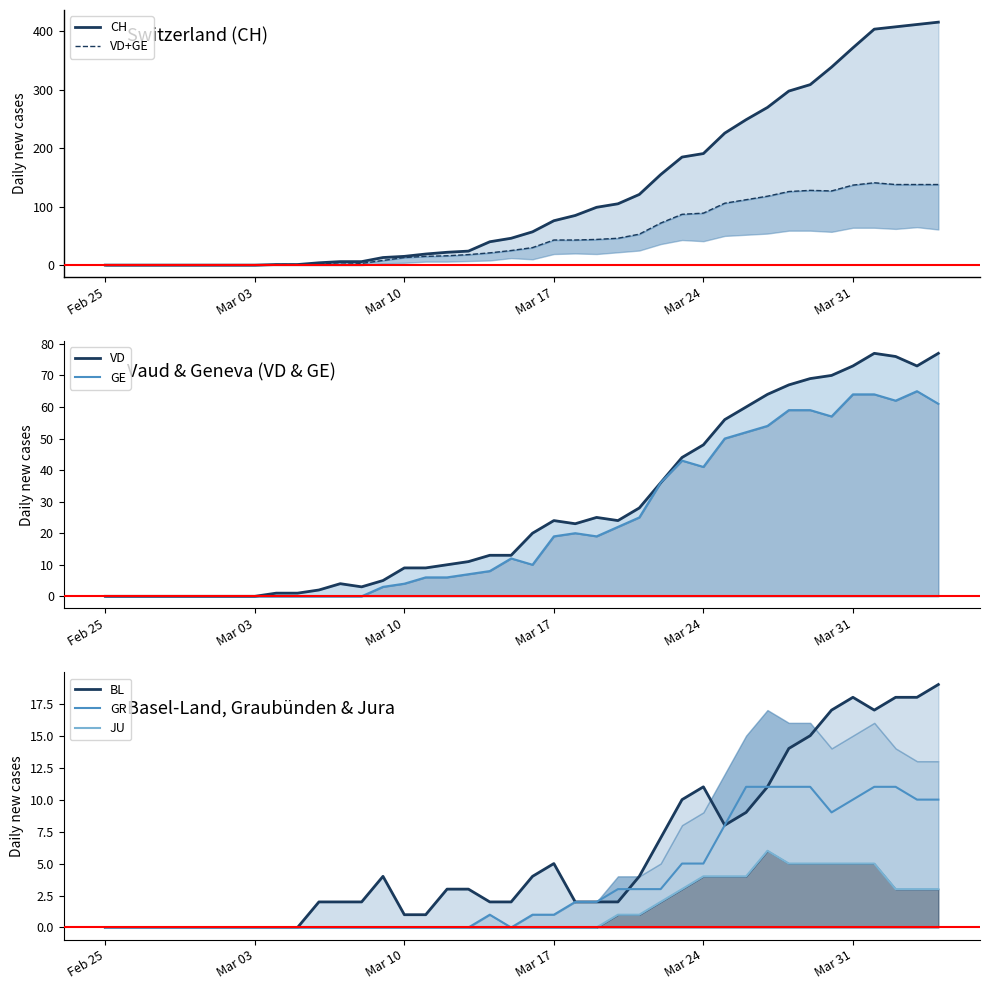

True or false: GR has a value of 0 at Feb 25.

True